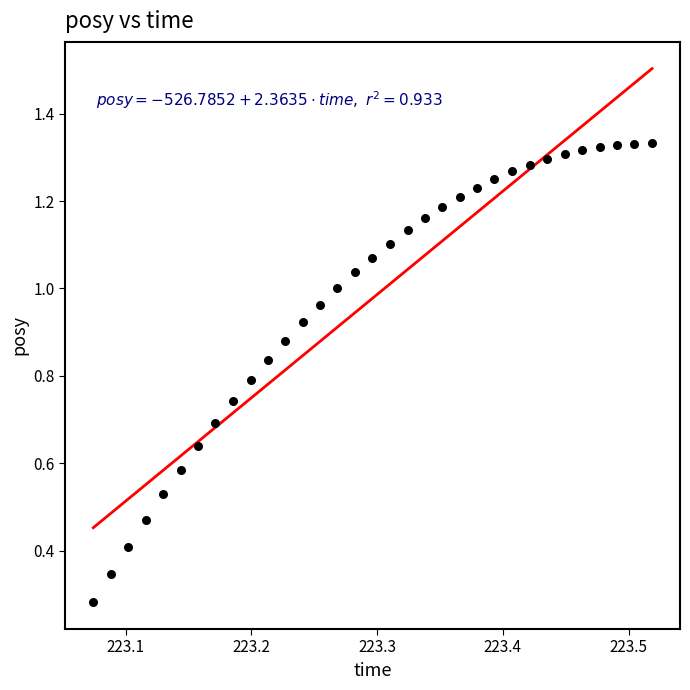

What is the range of X values (max minus min)?

0.4